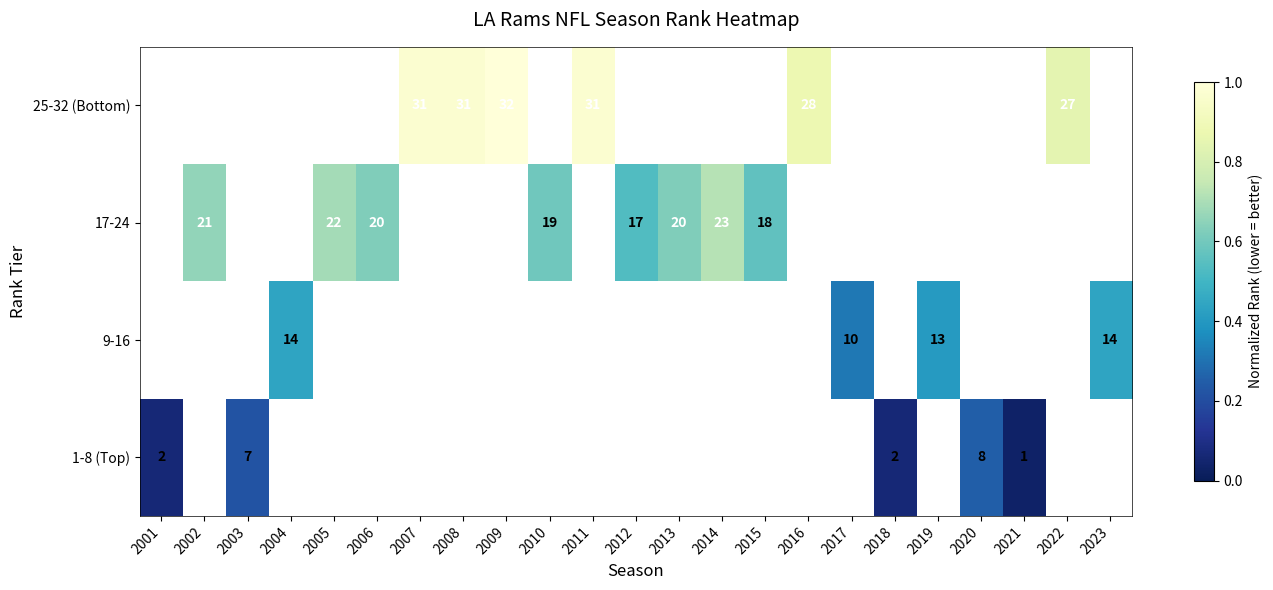

At how many categories does at least one series exceed 0?

23